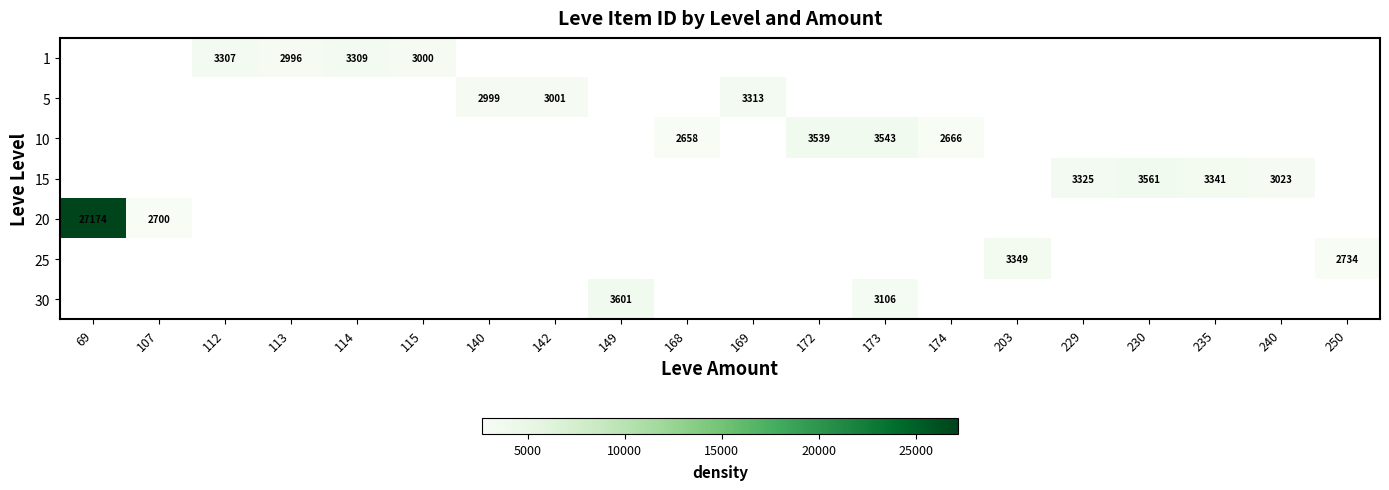

The 15 series shows 3325 at 229. True or false?

True